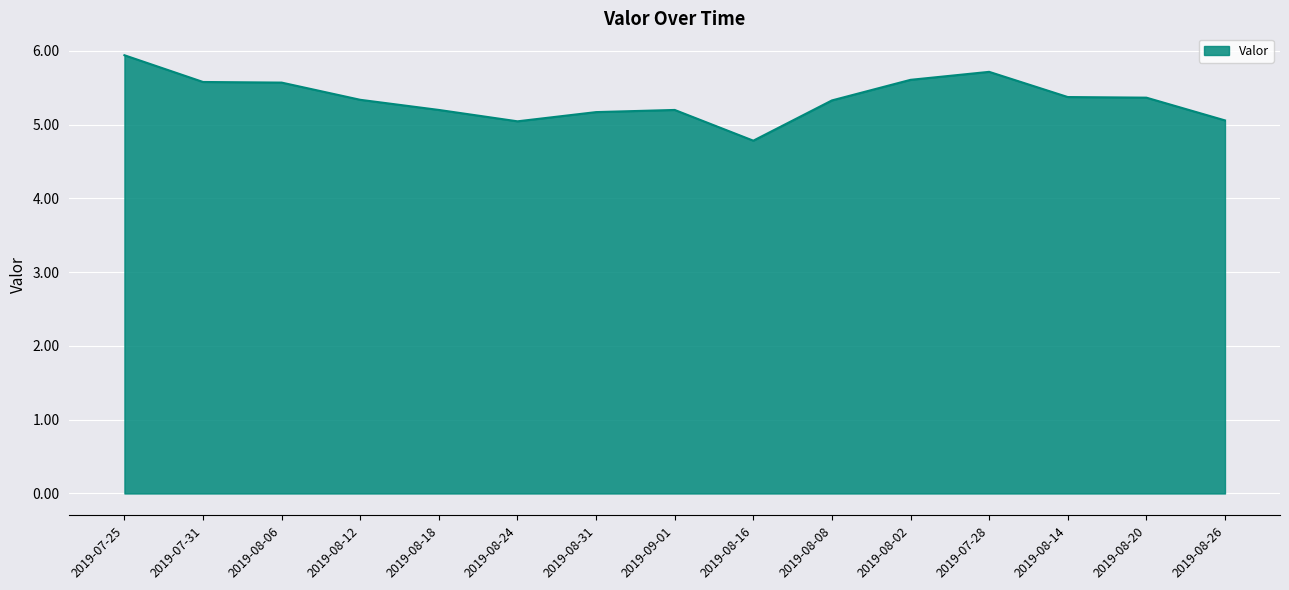

Approximately how many times larger is the value at 2019-08-02 compared to 2019-08-06?

1.0